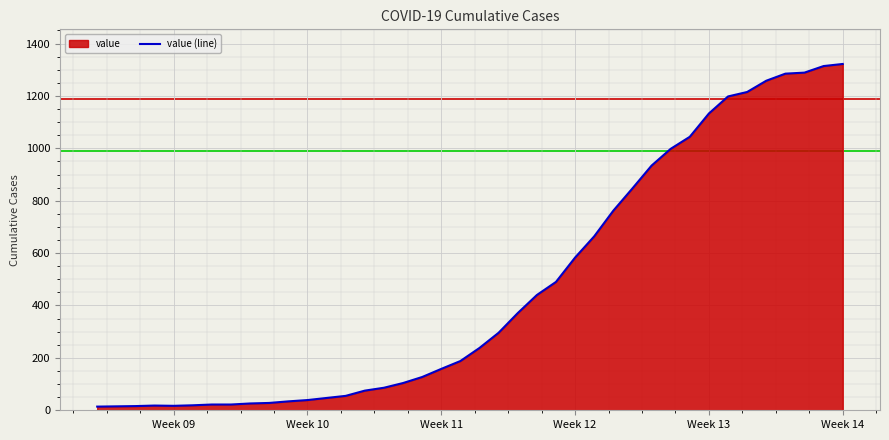

How many lines are shown in the chart?

1